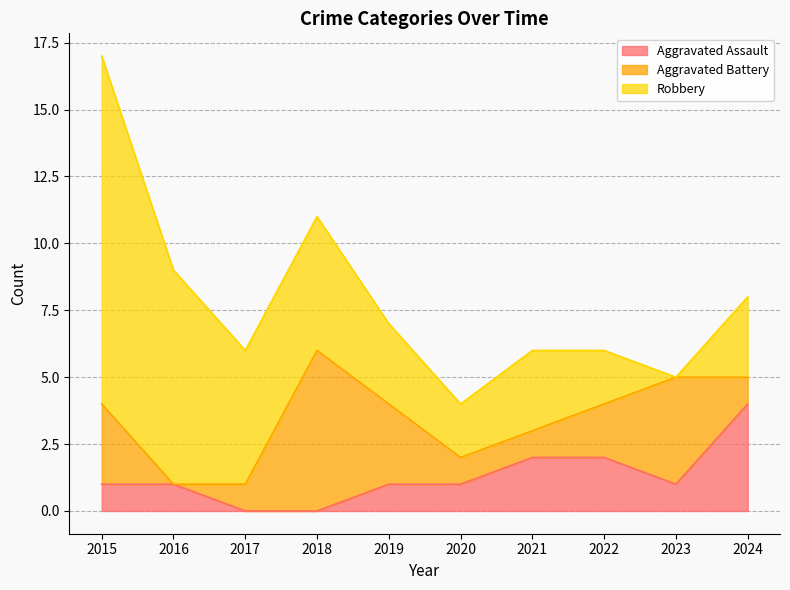

Rank the categories by Aggravated Assault value from highest to lowest.

2024, 2021, 2022, 2015, 2016, 2019, 2020, 2023, 2017, 2018